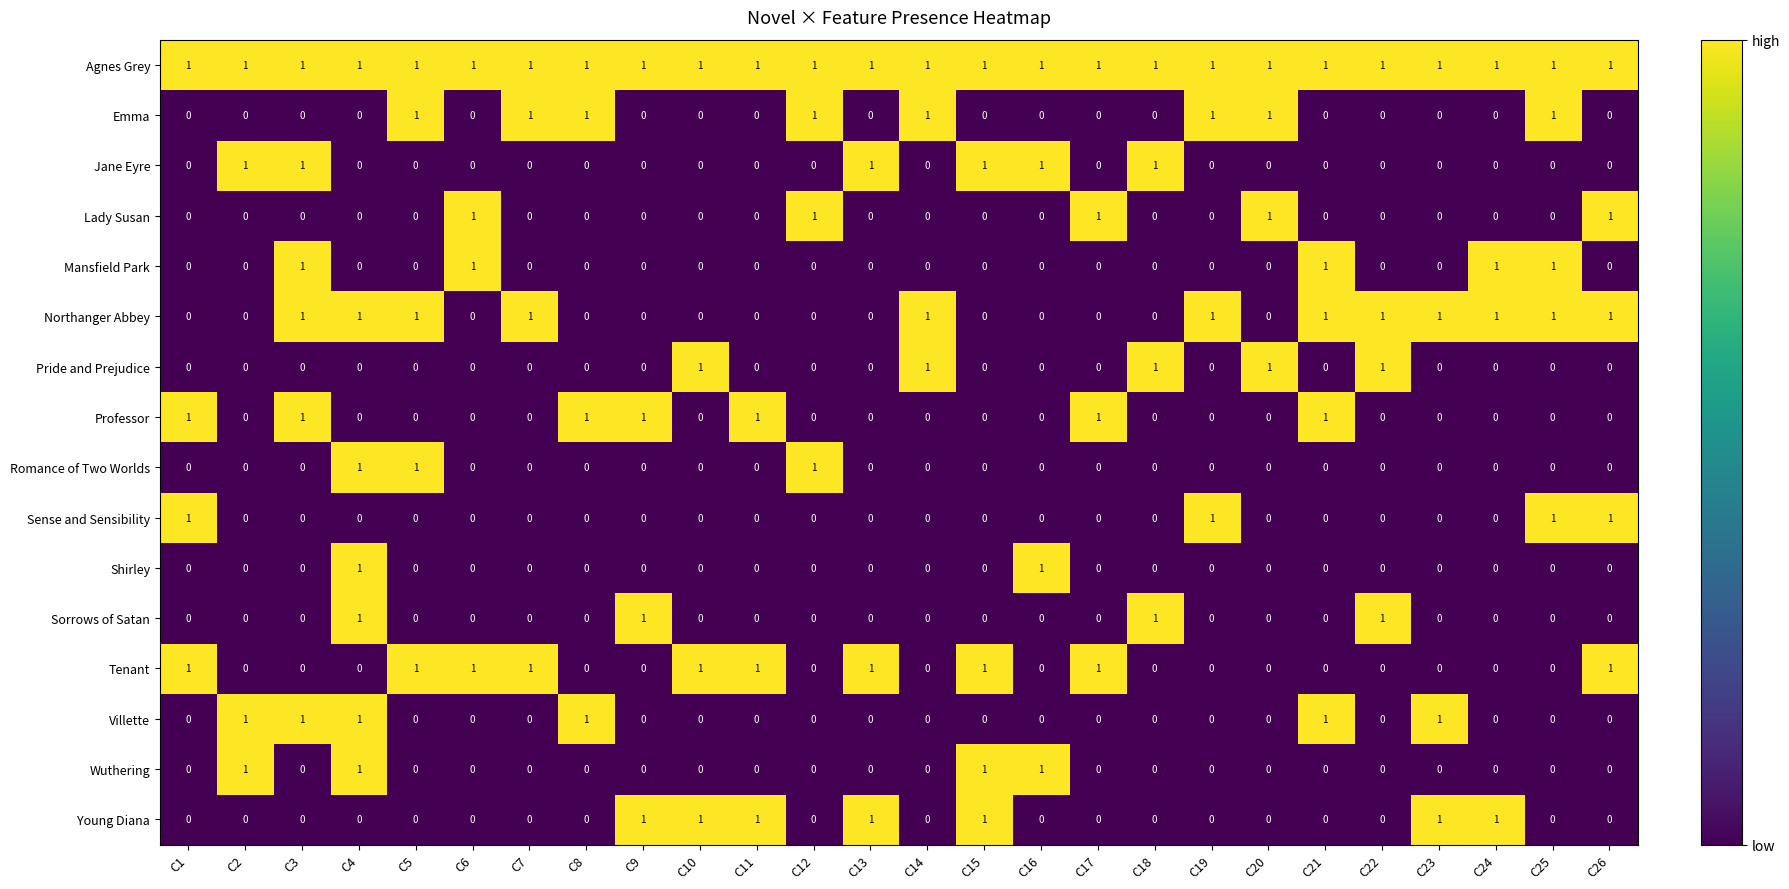

Count the Shirley values in the range 0 to 1.

26